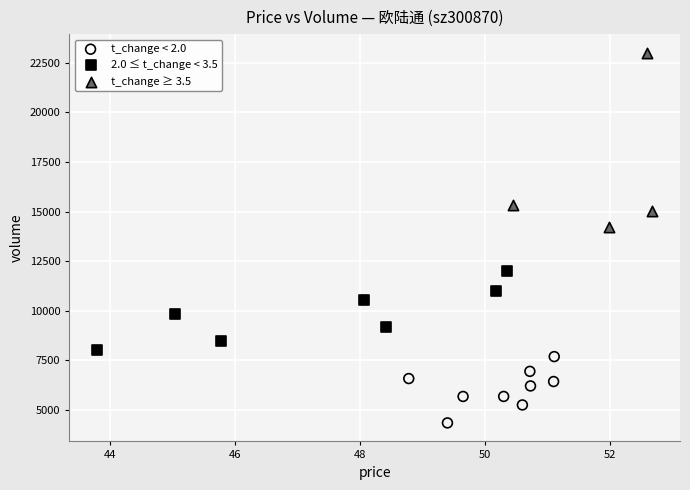

Which series reaches the maximum Y coordinate?

t_change ≥ 3.5